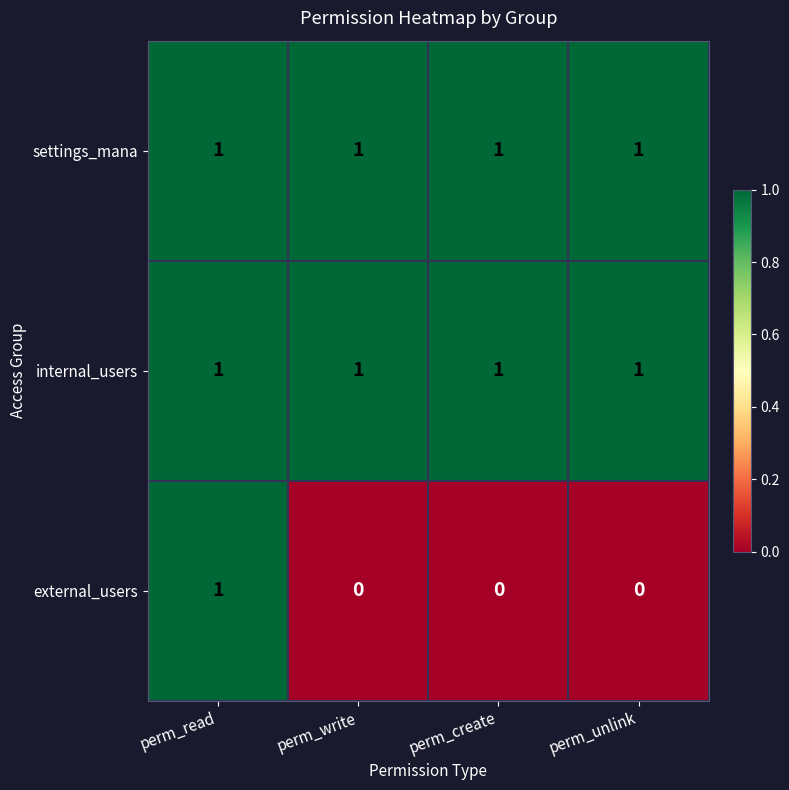

Reading left to right, extract all data points from this chart.

settings_mana: perm_read=1	perm_write=1	perm_create=1	perm_unlink=1
internal_users: perm_read=1	perm_write=1	perm_create=1	perm_unlink=1
external_users: perm_read=1	perm_write=0	perm_create=0	perm_unlink=0